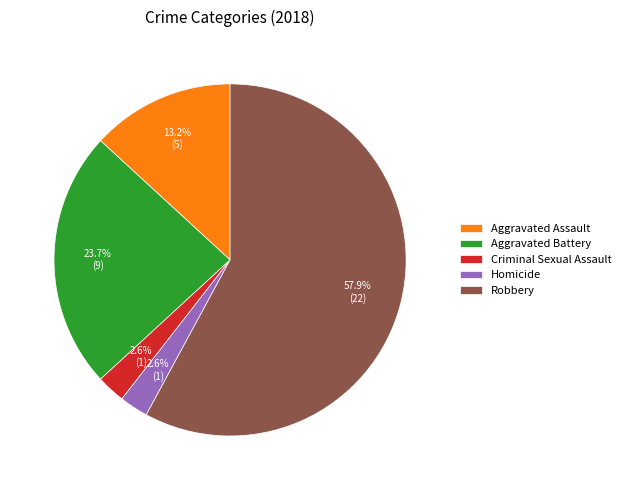

Between Robbery and Criminal Sexual Assault, which is larger?

Robbery